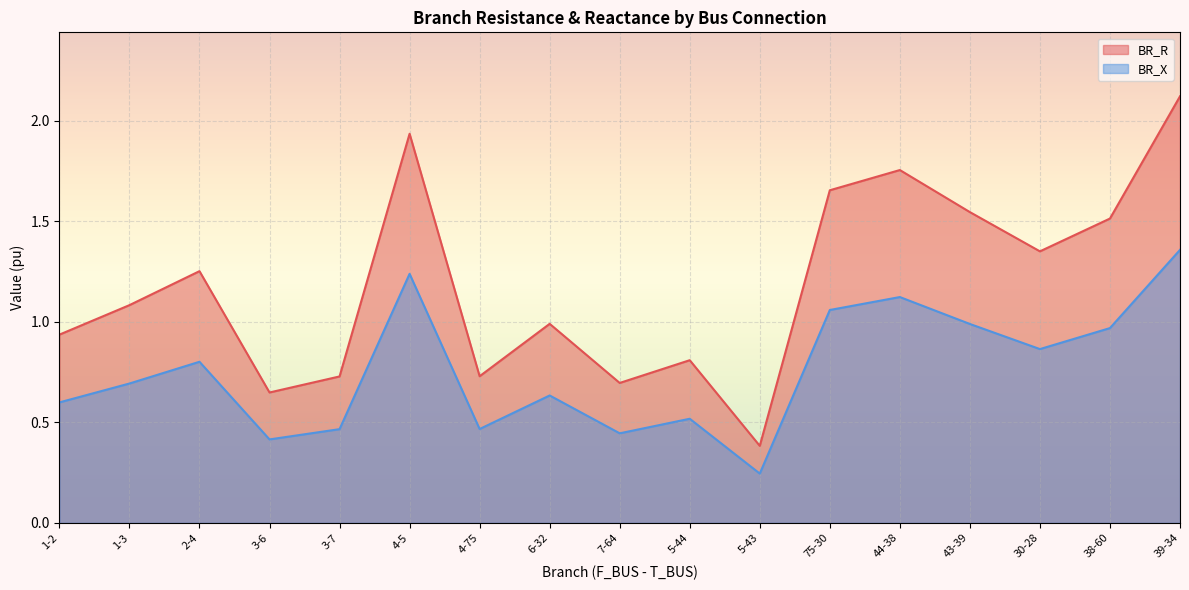

List the series in order of their peak value, lowest first.

BR_X, BR_R